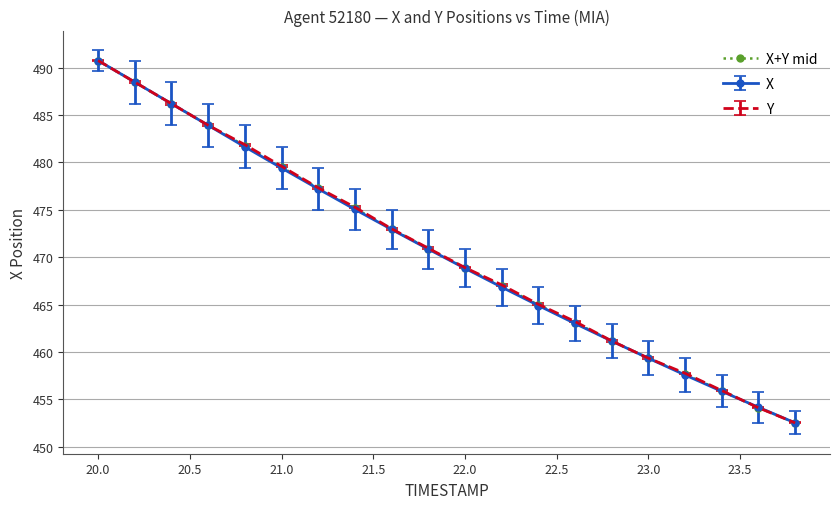

True or false: Y has more than 2 interior local peaks.

False